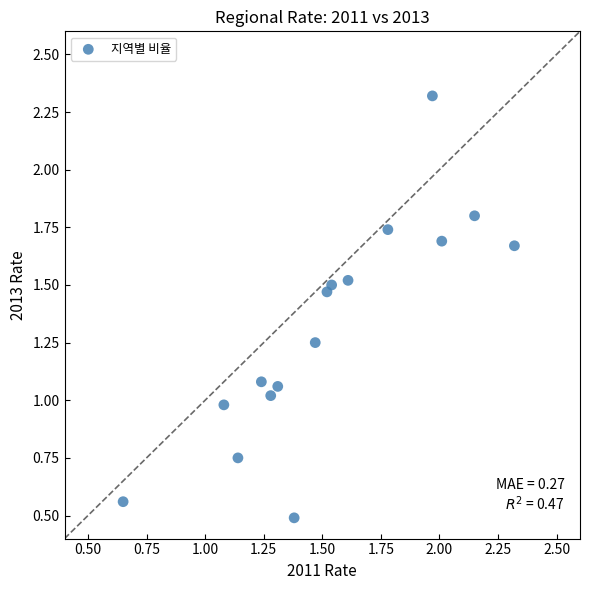

What is the range of Y values (max minus min)?

1.8